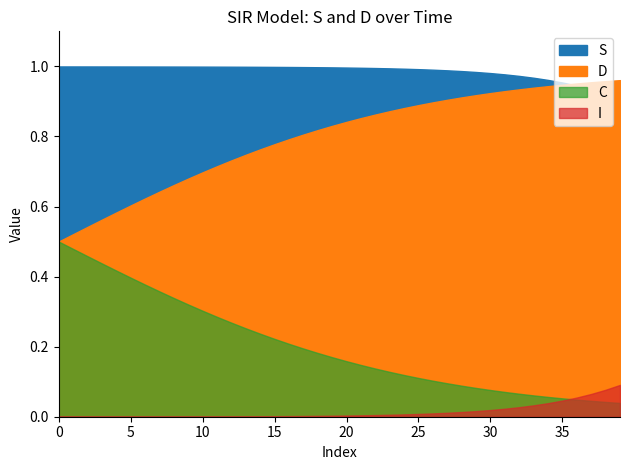

True or false: I has a value of 0.0 at 16.

True